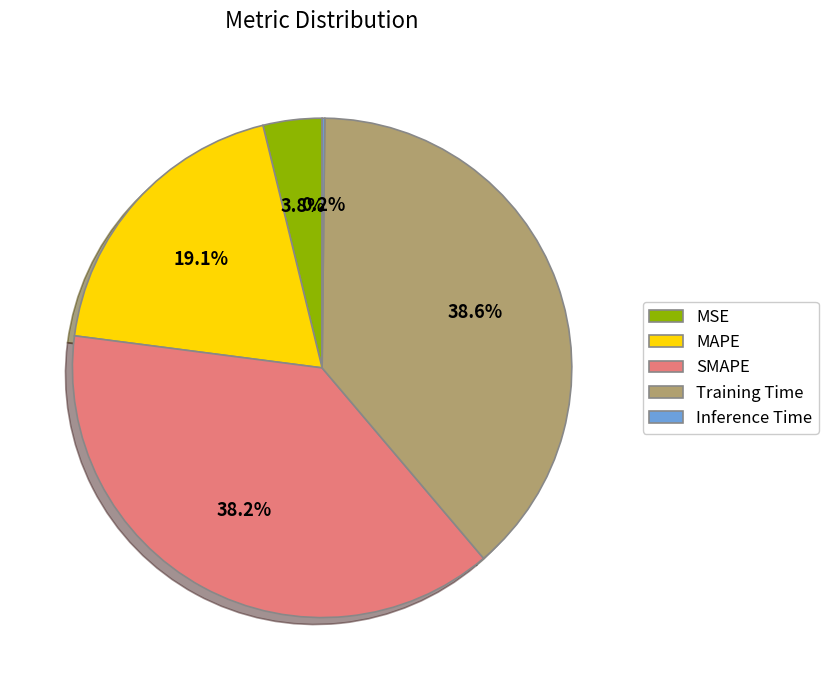

Is it true that SMAPE is 38% of the pie?

True